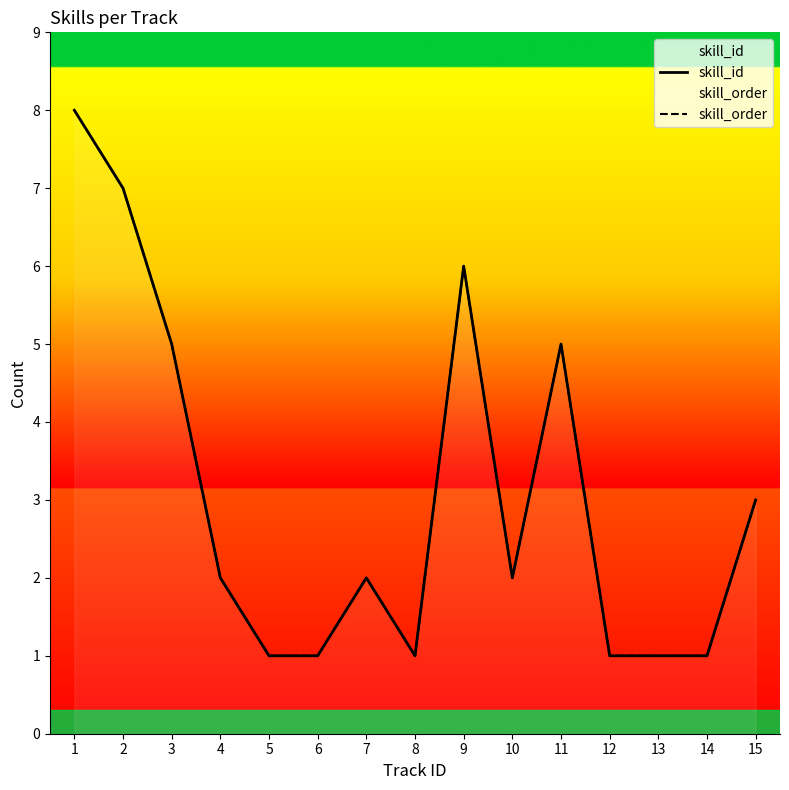

Where is the first local minimum for skill_id?

8